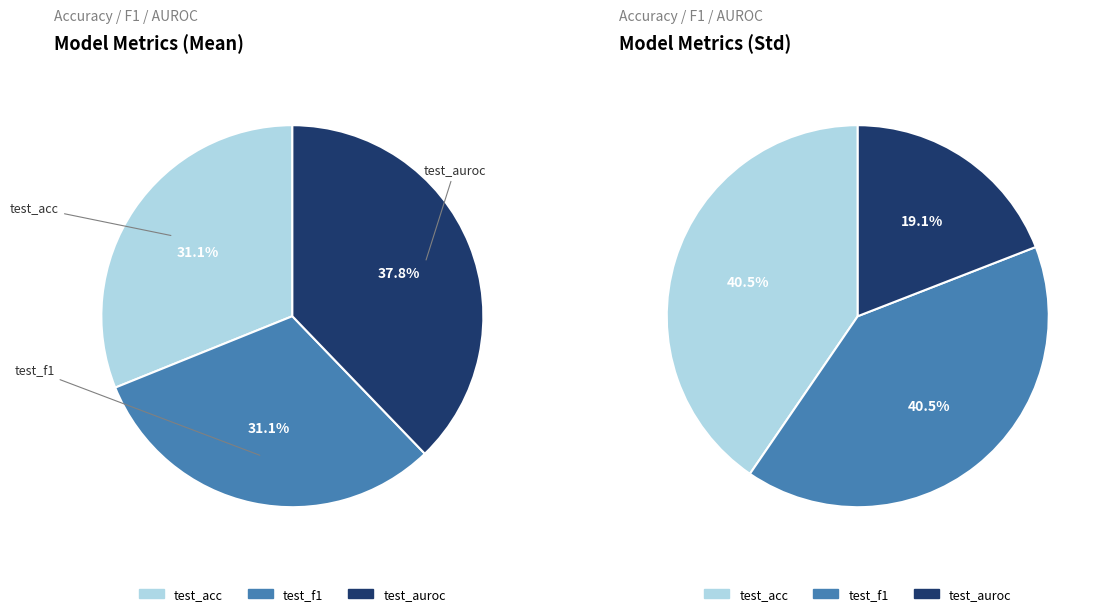

Combined, do test_acc and test_f1 account for over 50%?

Yes